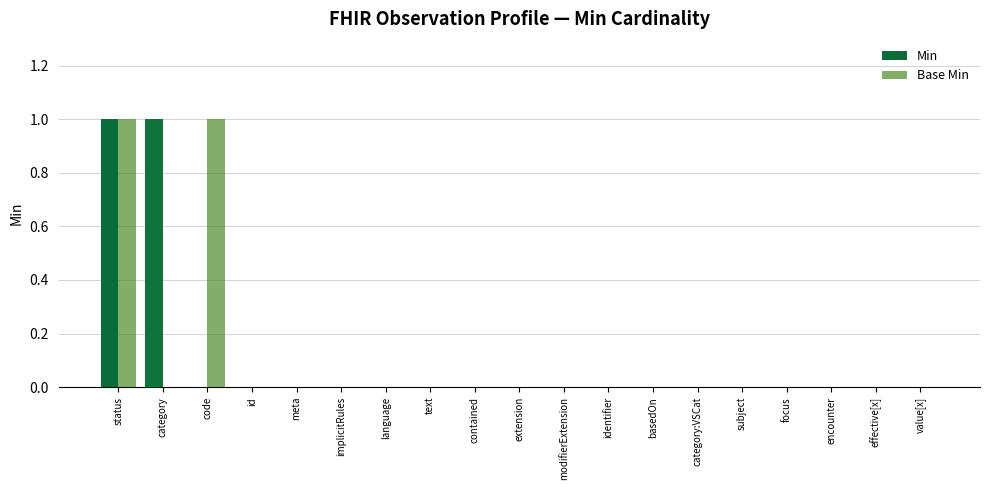

The Min series shows -1 at extension. True or false?

False